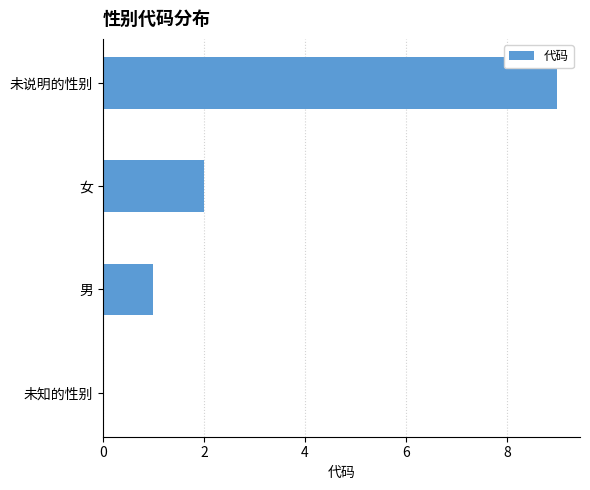

Count the values in the range 1 to 9.

3